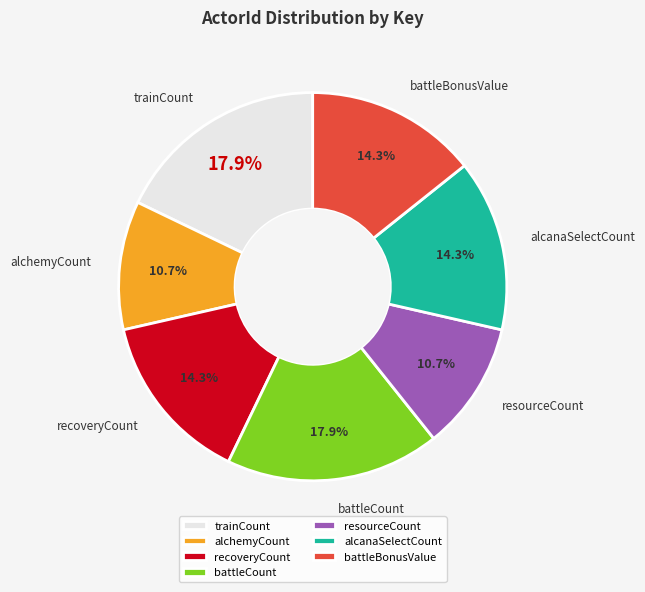

Which has a higher value, alcanaSelectCount or resourceCount?

alcanaSelectCount